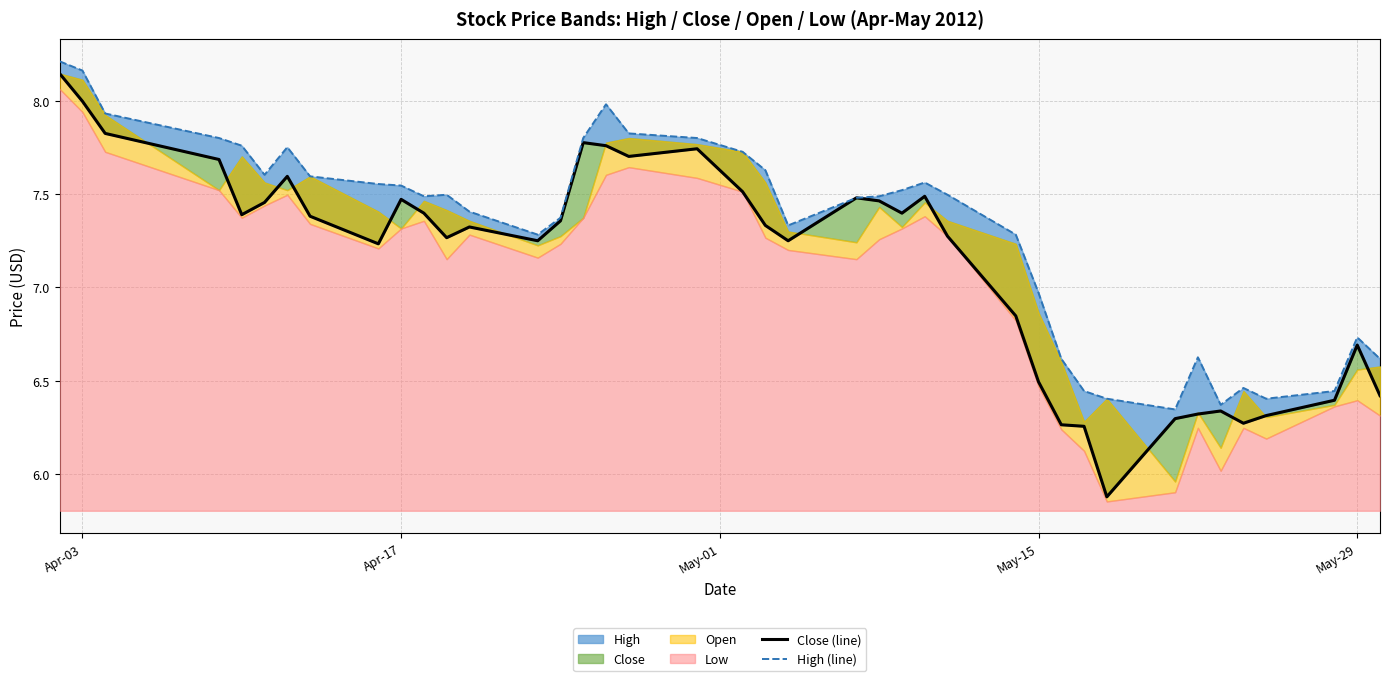

What is the difference between the second highest and second lowest values in the High (line) series?

1.8